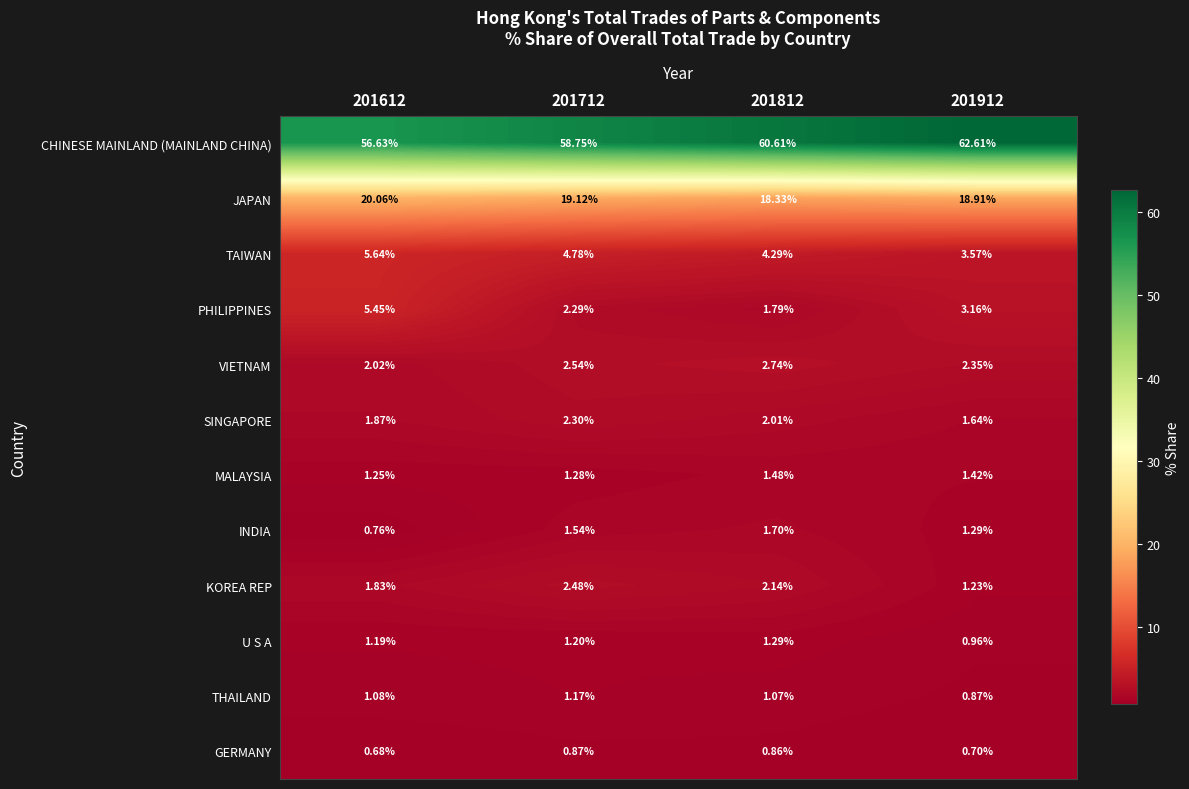

Is the value of VIETNAM at 201912 greater than the value of SINGAPORE at 201812?

Yes